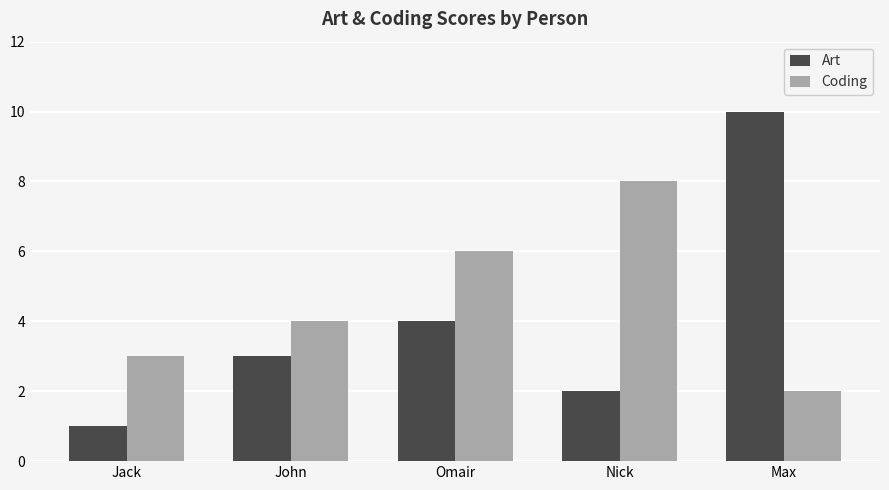

Which series has the widest spread of values?

Art